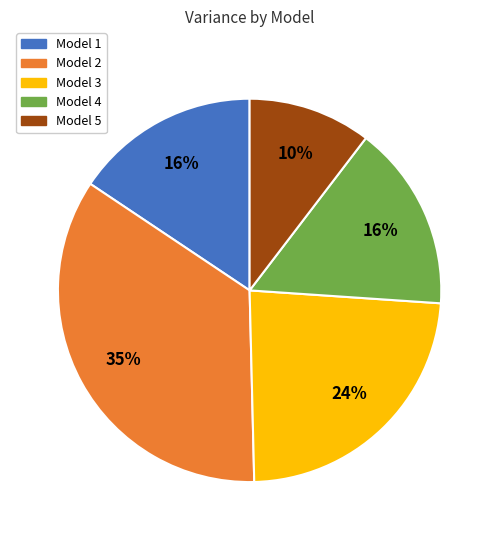

How many slices are in this pie chart?

5